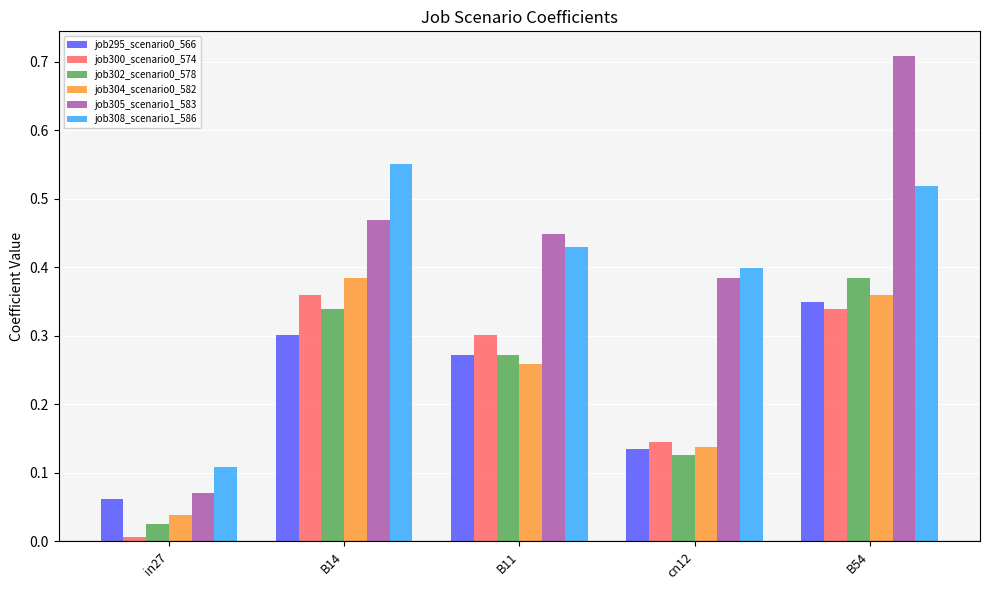

How many bars are there in total?

30